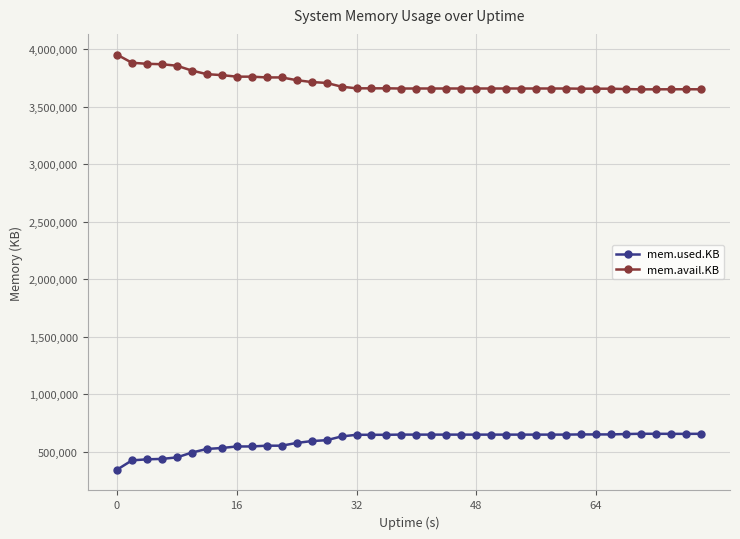

True or false: mem.avail.KB and mem.used.KB intersect in this chart.

False